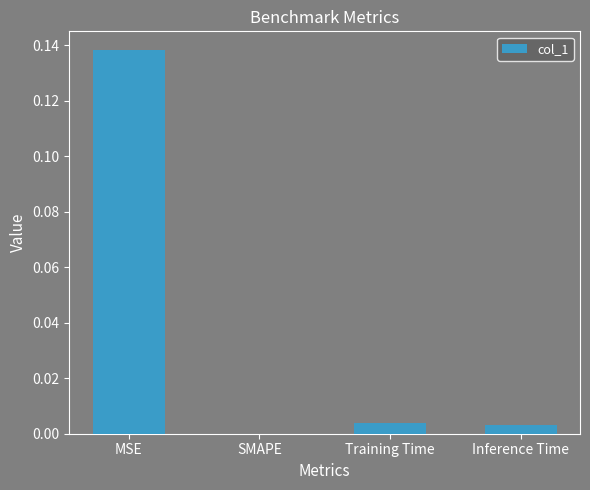

True or false: the data shows 0.1 at SMAPE.

False